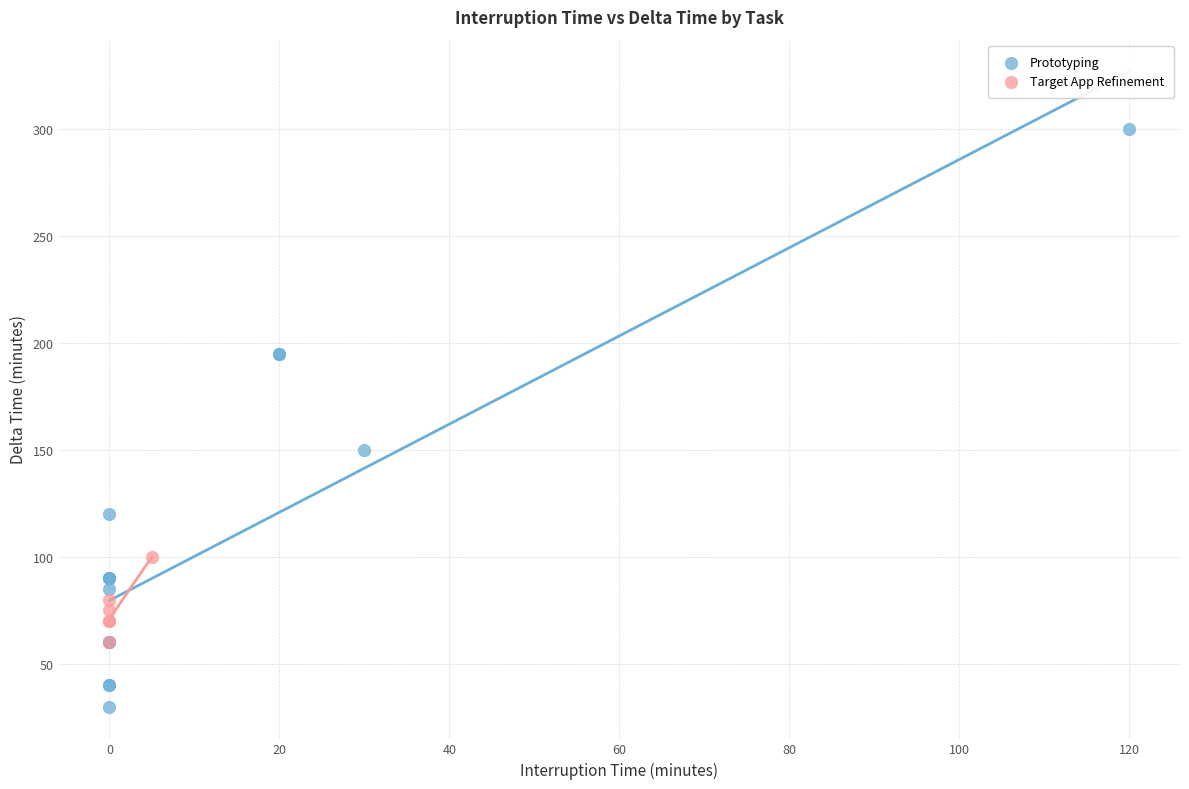

Which series contains the lowest Y value?

Prototyping